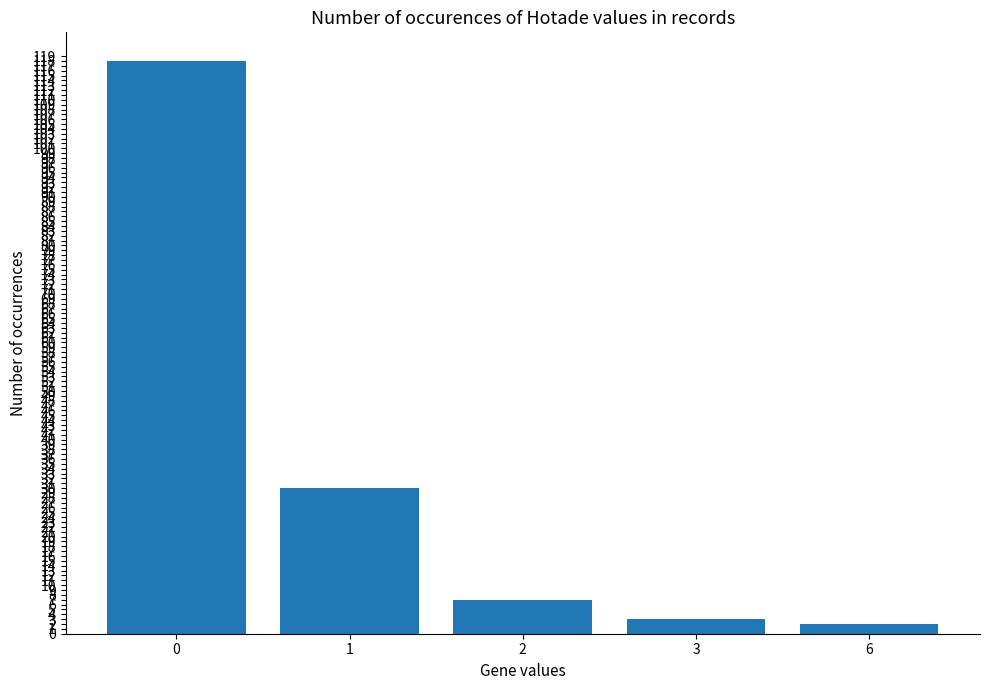

True or false: the data shows 211 at 0.

False